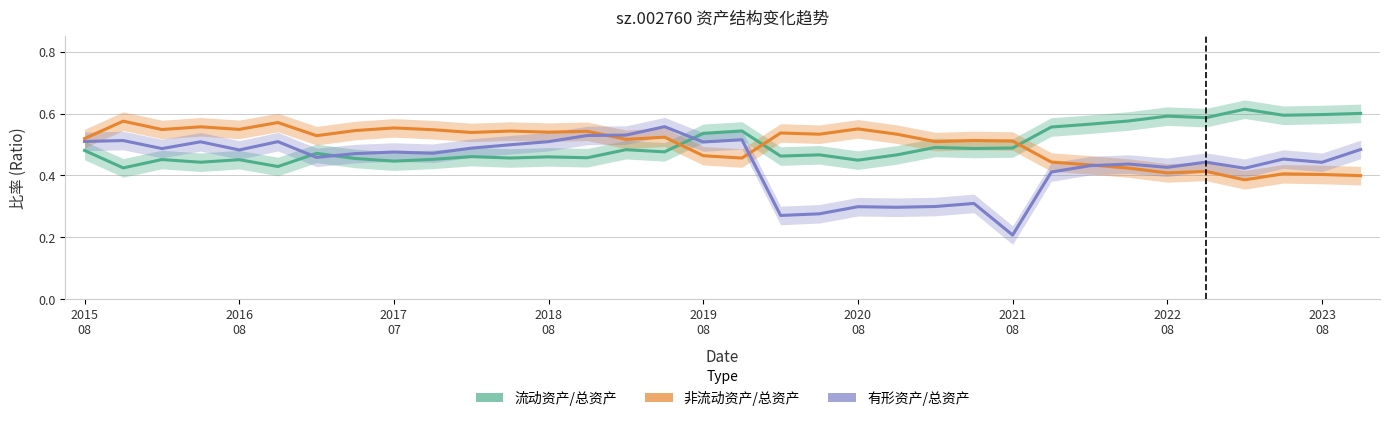

What is the sum of the 非流动资产/总资产 values at 2017
07 and 20?

1.1